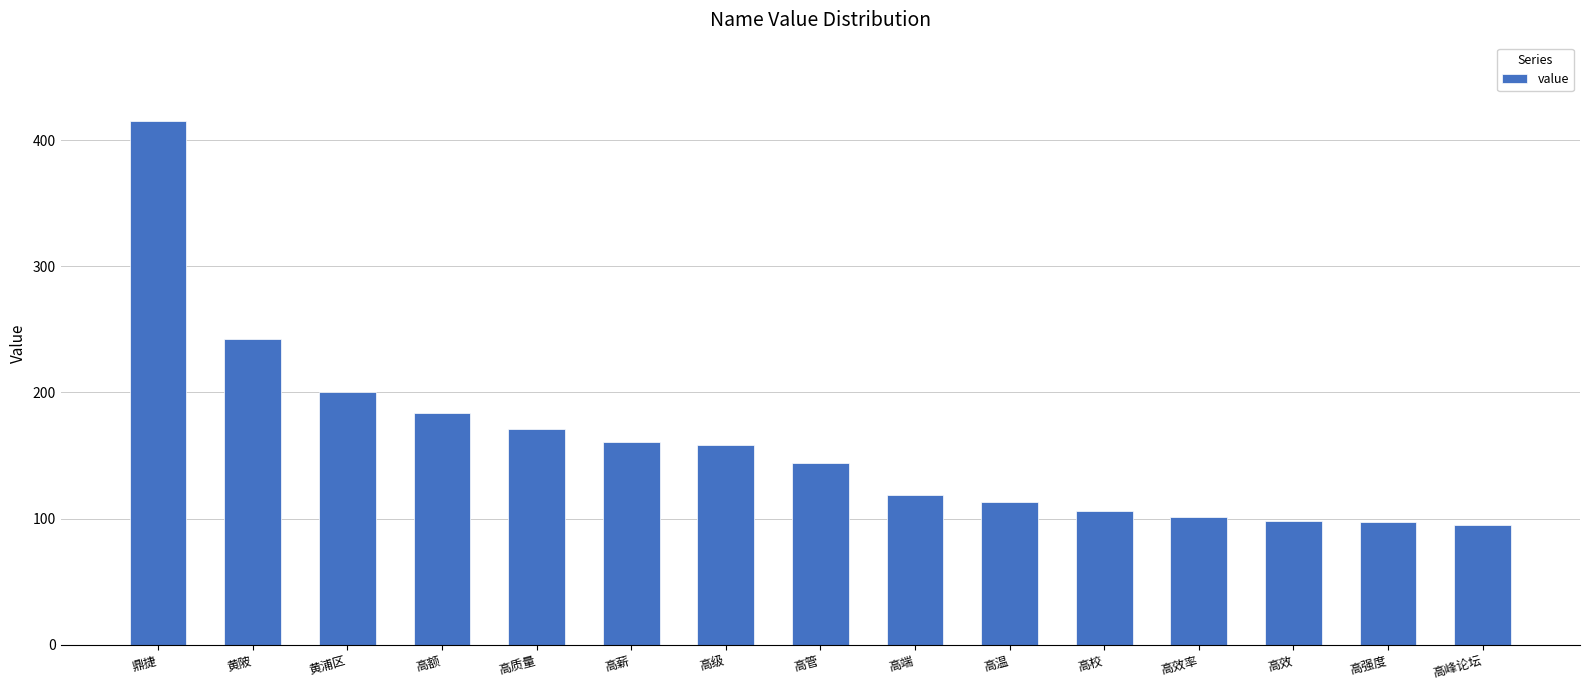

What is the label of the 8th bar from the left?

高管